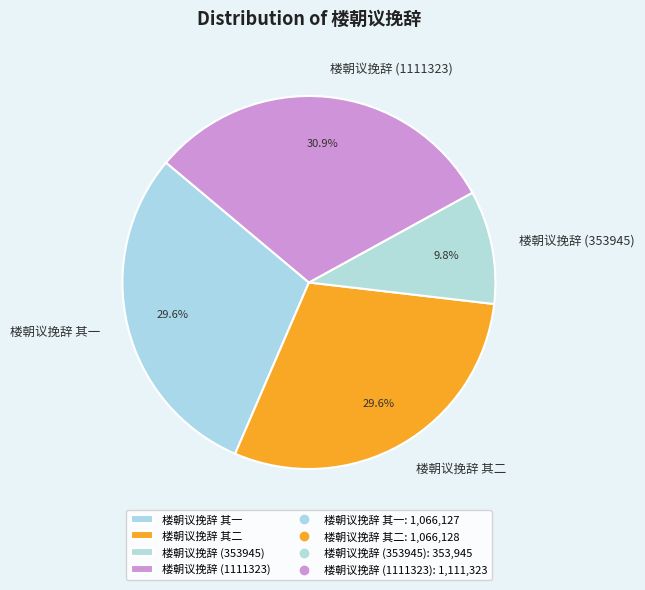

Is 楼朝议挽辞 其二 the majority of the pie?

No